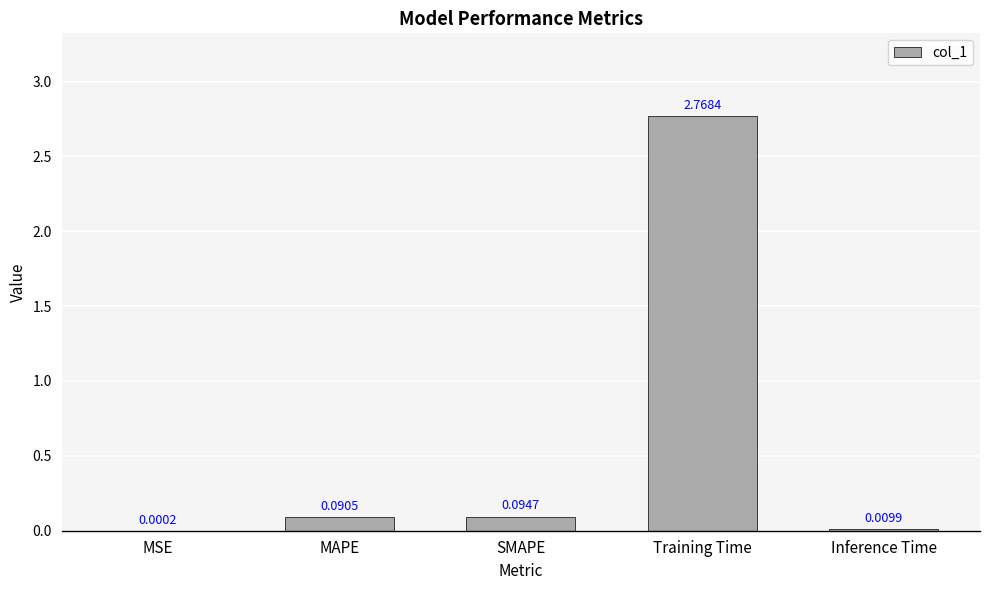

Between Training Time and MSE, which is larger?

Training Time